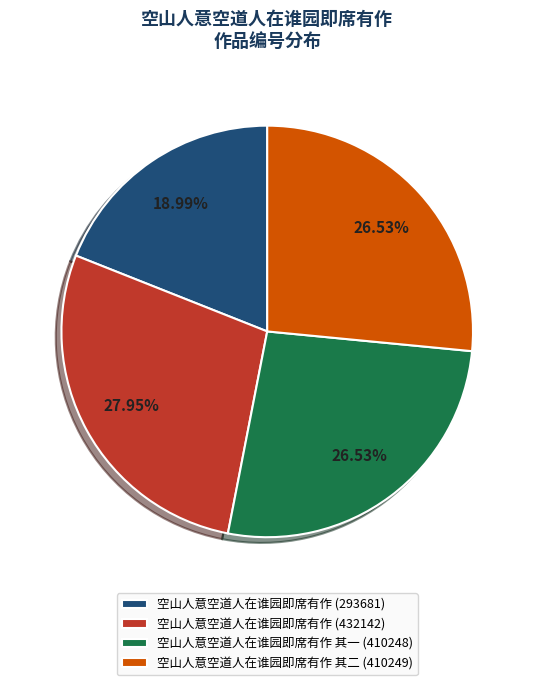

What is the ratio of the value at 空山人意空道人在谁园即席有作 (432142) to the value at 空山人意空道人在谁园即席有作 其二 (410249)?

1.1